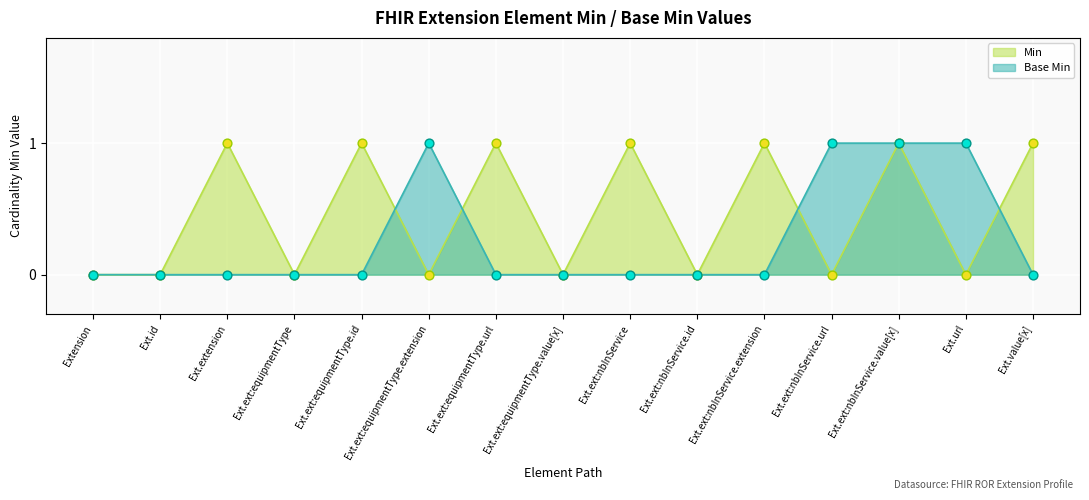

At which category is the sum across all series the highest?

Ext.ext:nbInService.value[x]